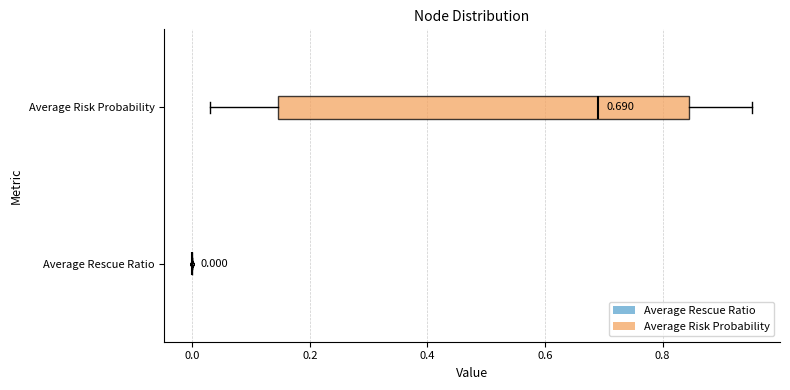

Comparing the boxes themselves (not the whiskers), which one is the widest?

Average Risk Probability